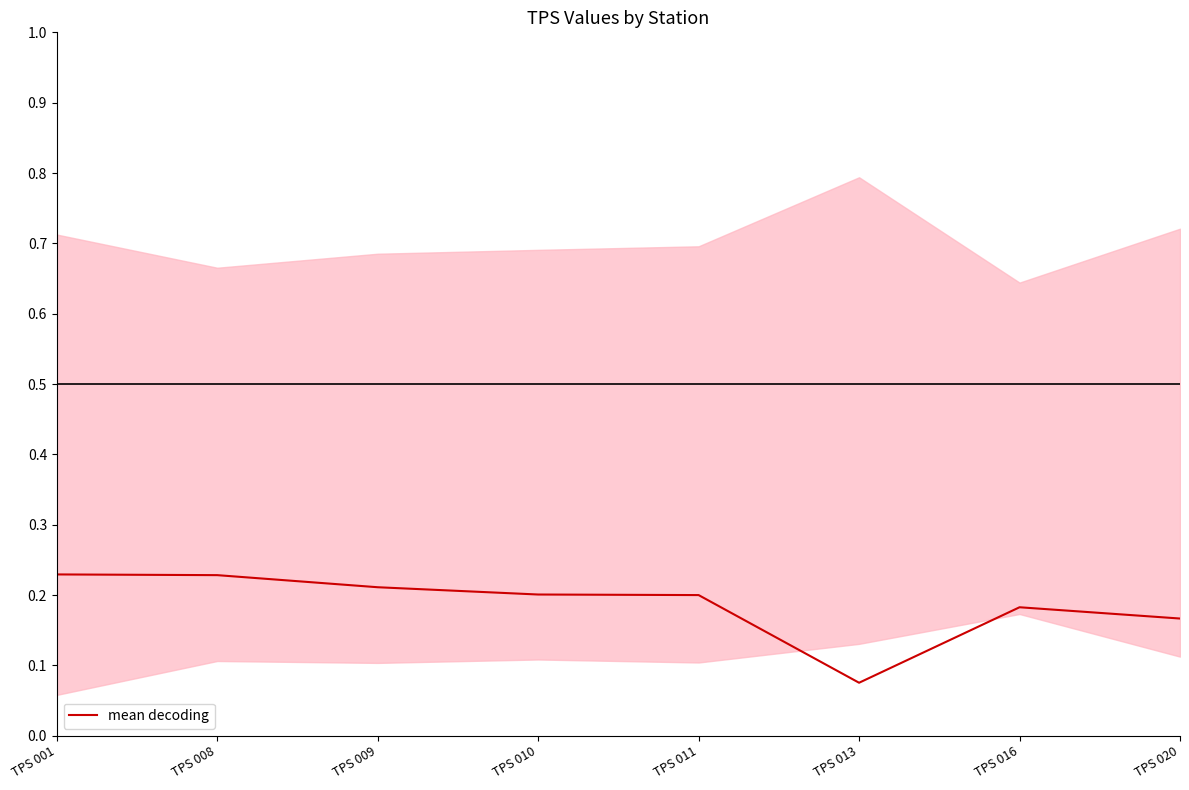

Rank the categories by value from highest to lowest.

TPS 001, TPS 008, TPS 009, TPS 010, TPS 011, TPS 016, TPS 020, TPS 013